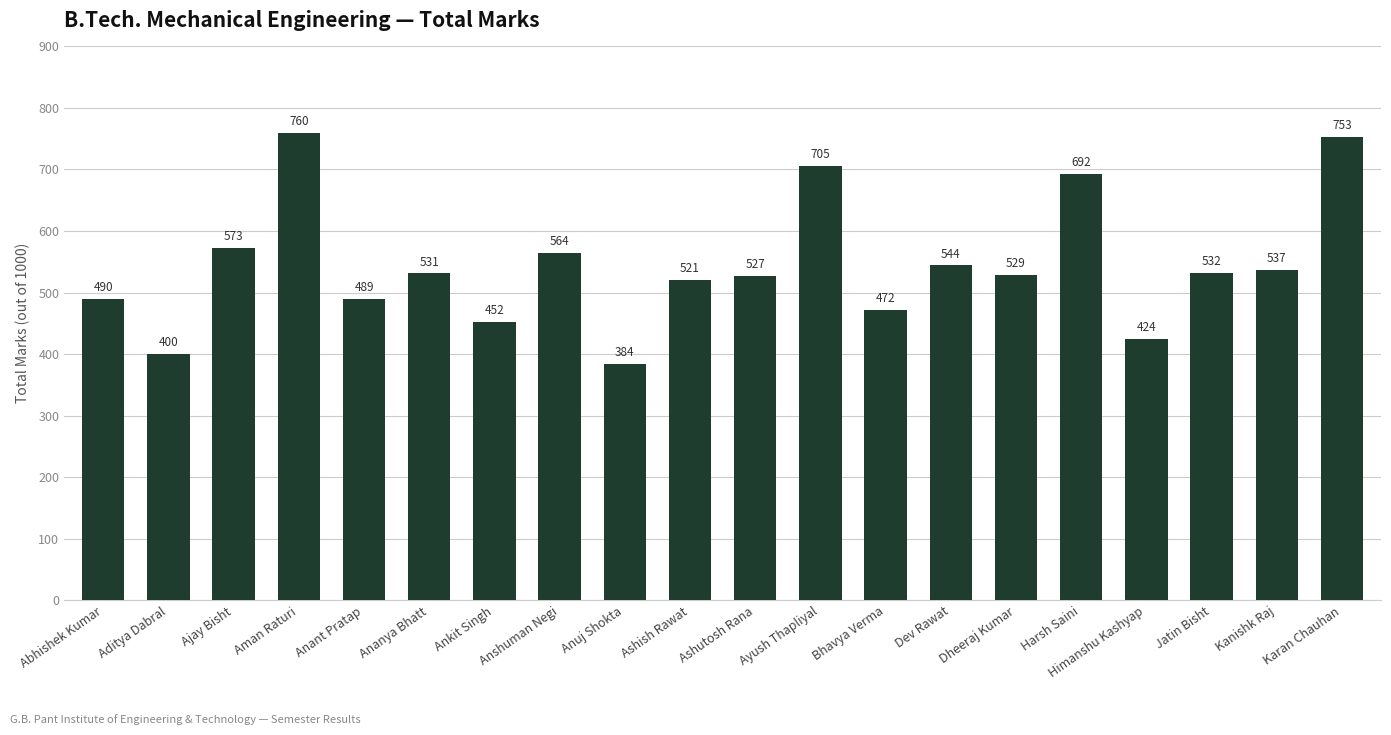

Which has a higher value, Anshuman Negi or Bhavya Verma?

Anshuman Negi